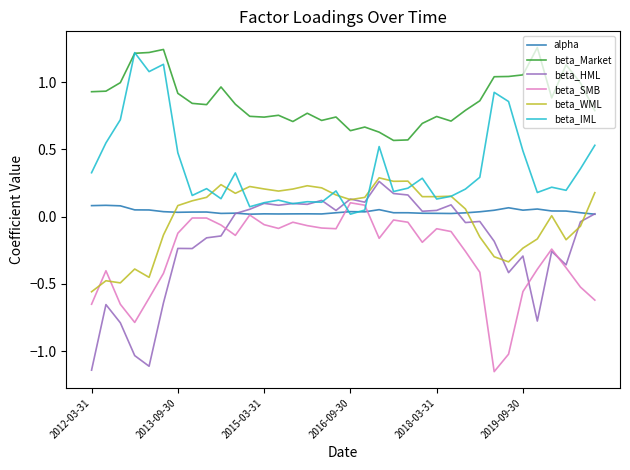

True or false: beta_Market has more than 1 points higher than both neighbors.

True